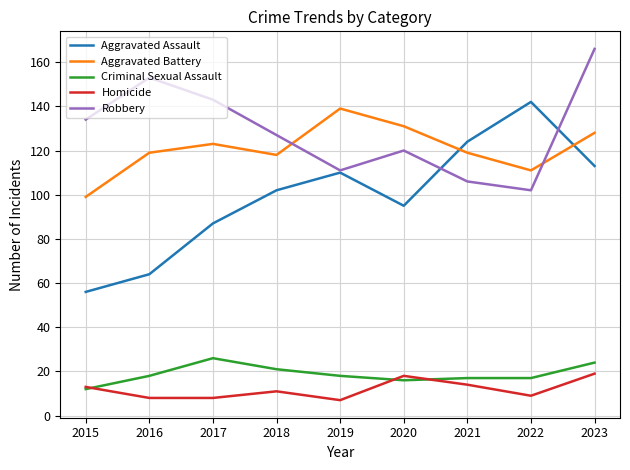

What is the total value across all series at 2016?

362